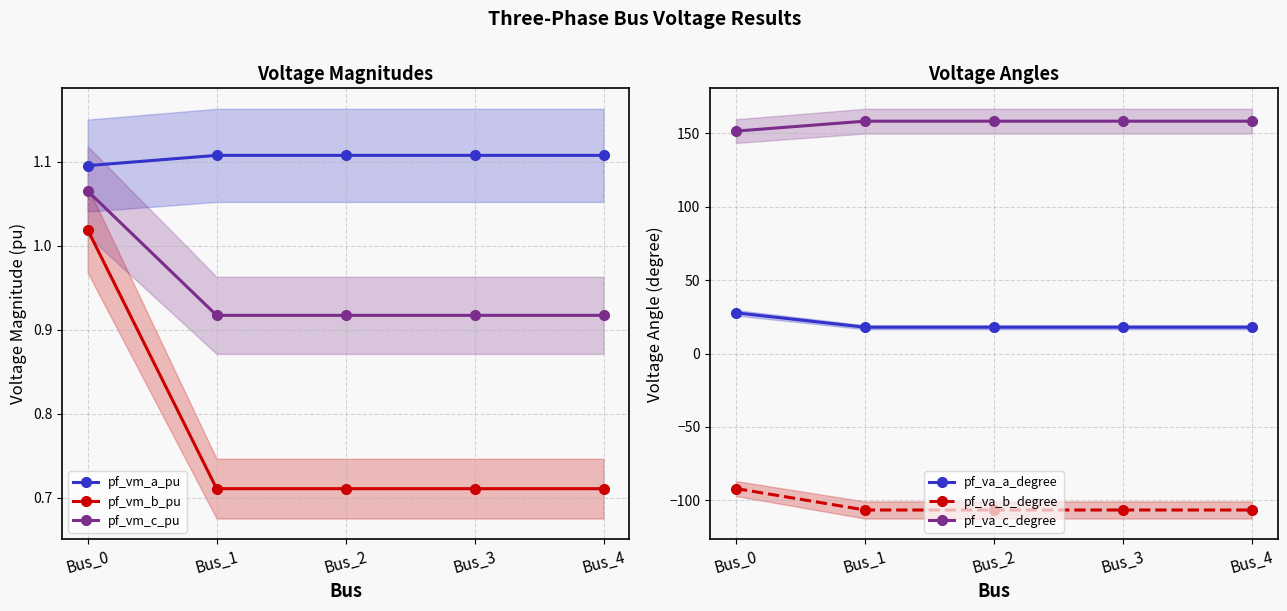

How many lines are shown in the chart?

6